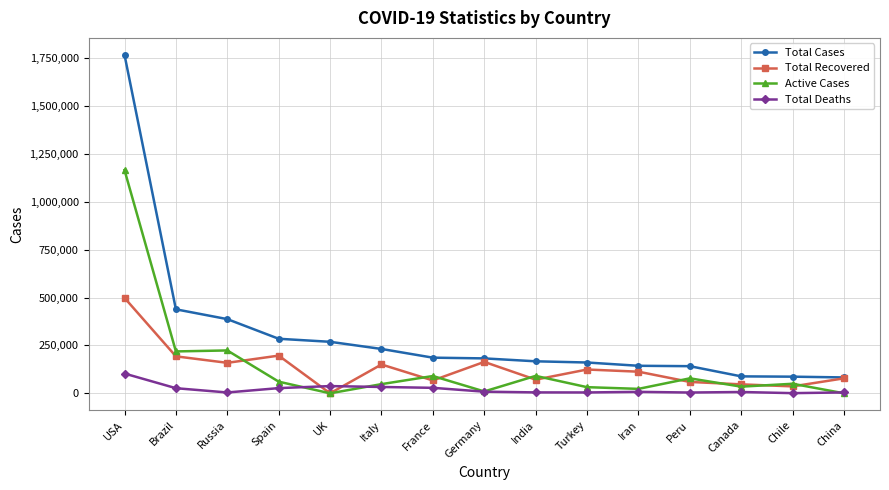

Is it true that Total Deaths equals 890 at Chile?

True